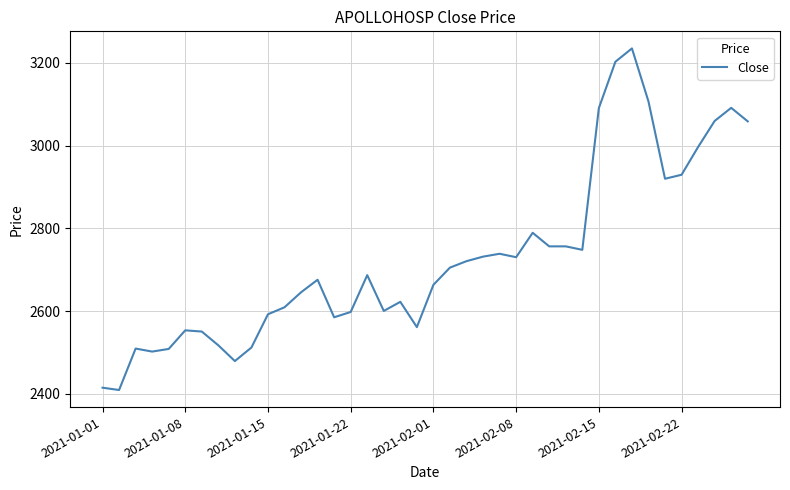

What is the greatest value displayed?

3235.0